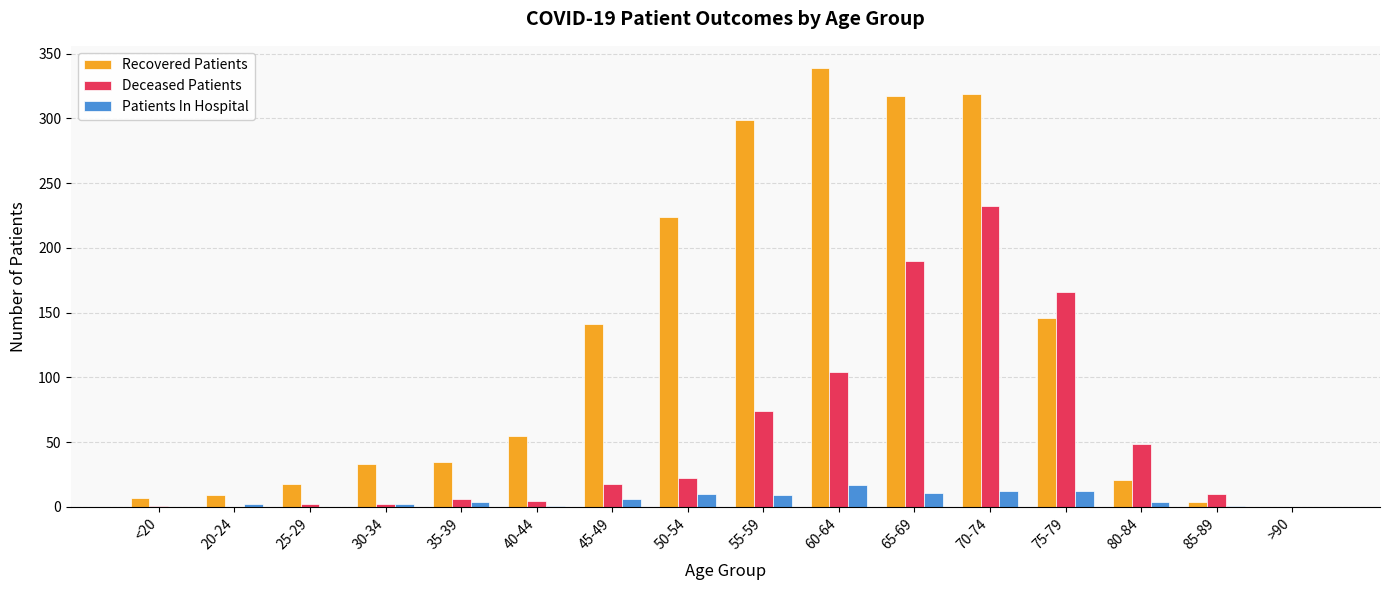

What is the average value of the Patients In Hospital series?

6